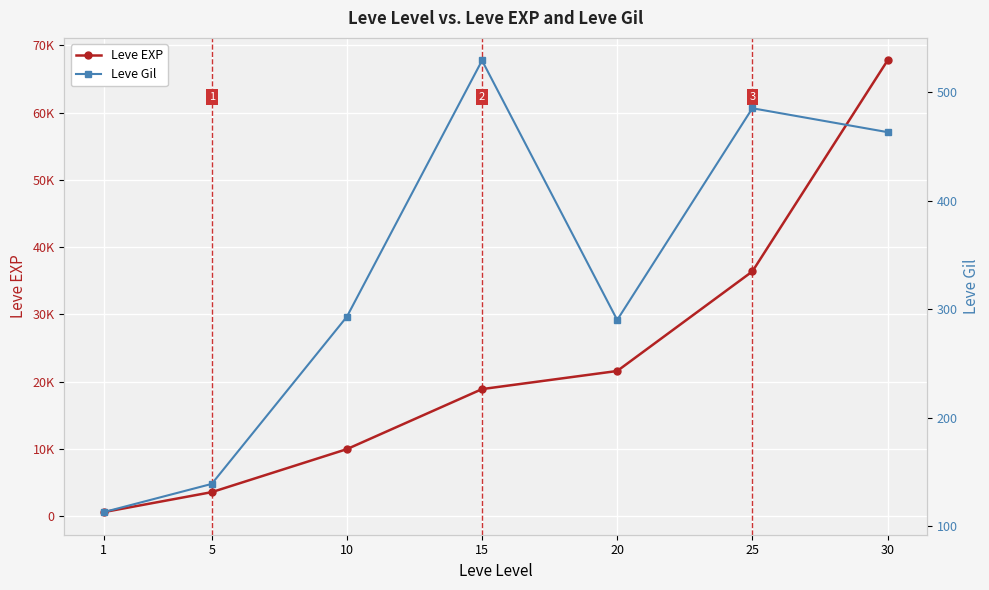

The value of Leve Gil at 20 is 290. True or false?

True